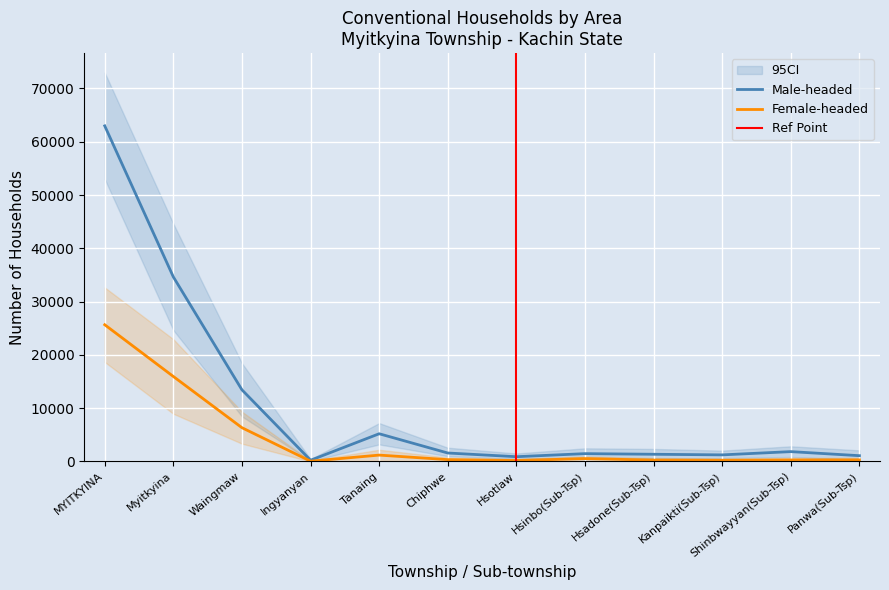

What is the lowest value of the Female-headed series?

53